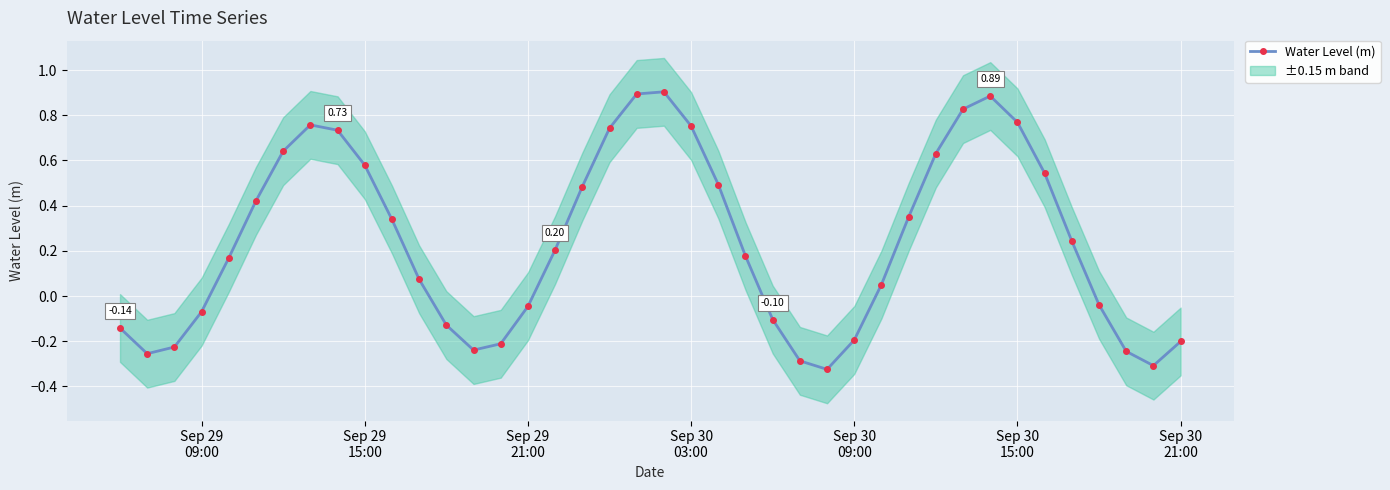

How many lines are shown in the chart?

1